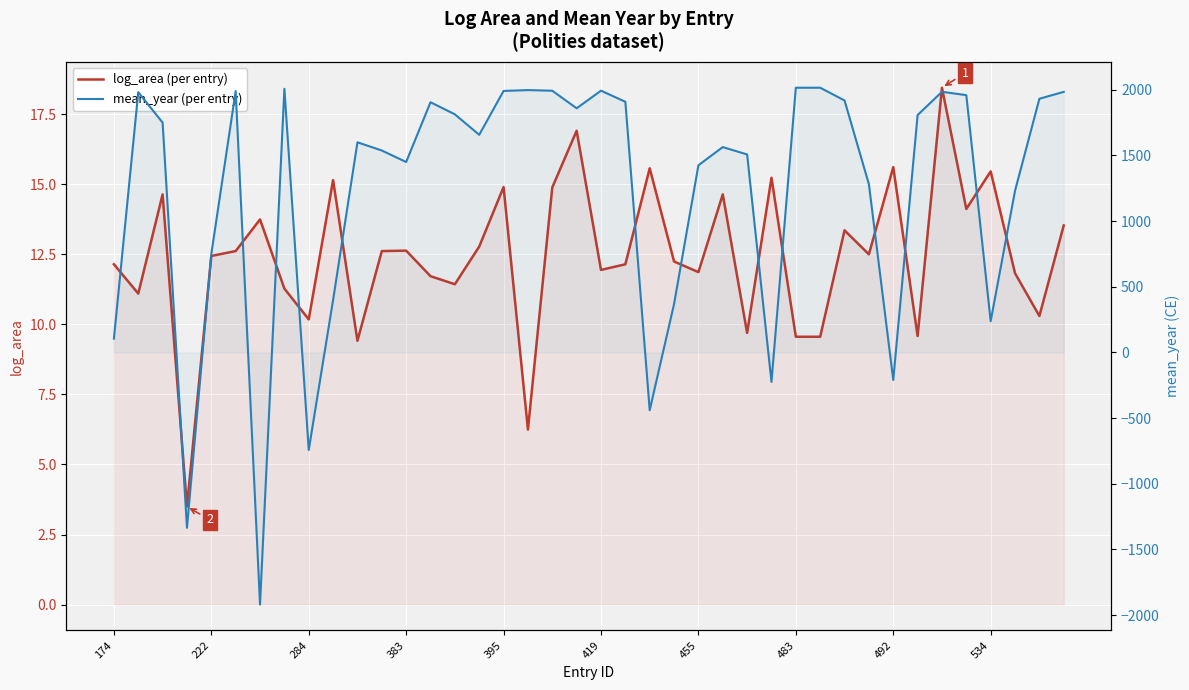

After their last crossing, which series has the higher values: log_area (per entry) or mean_year (per entry)?

mean_year (per entry)